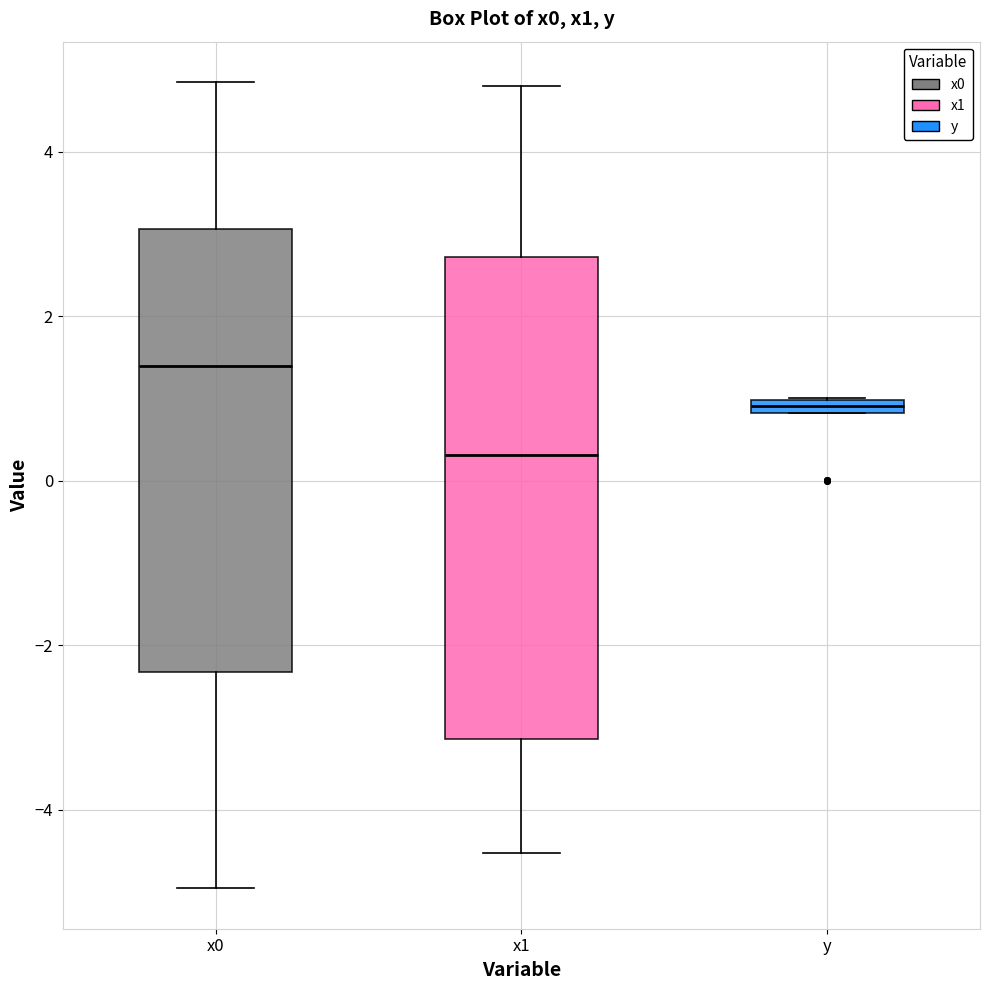

Where does the upper whisker of the box for x0 end on the y-axis? The values are not printed on the chart, so give them approximately, as read against the axis.

4.8